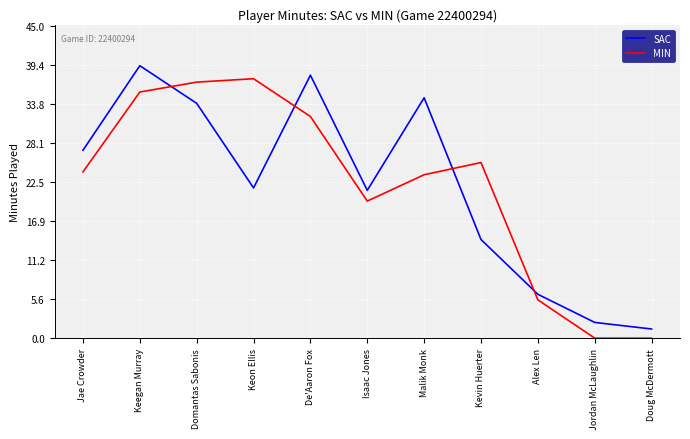

List the series in order of their peak value, highest first.

SAC, MIN